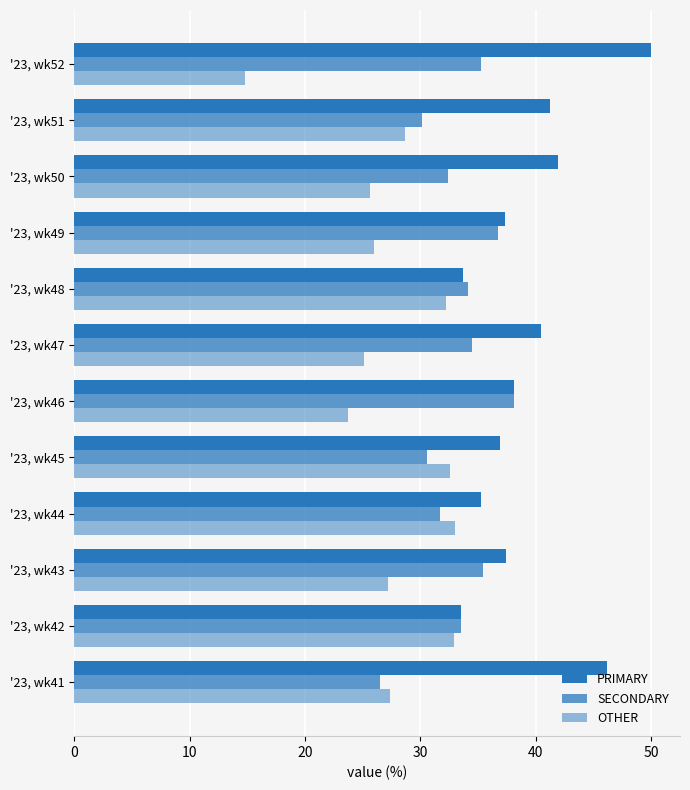

At how many categories does at least one series exceed 27?

12